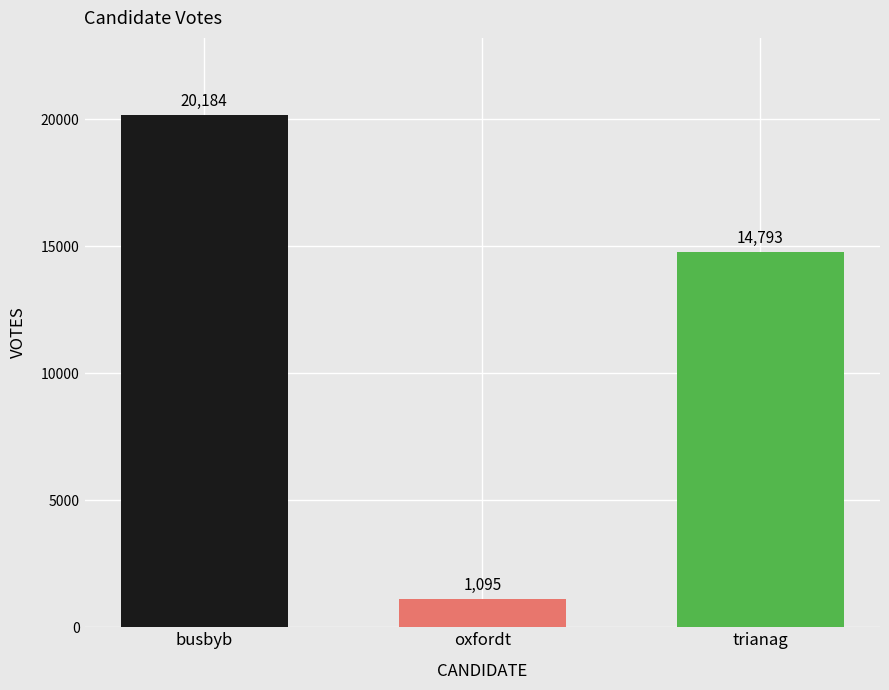

How many bars are there in total?

3